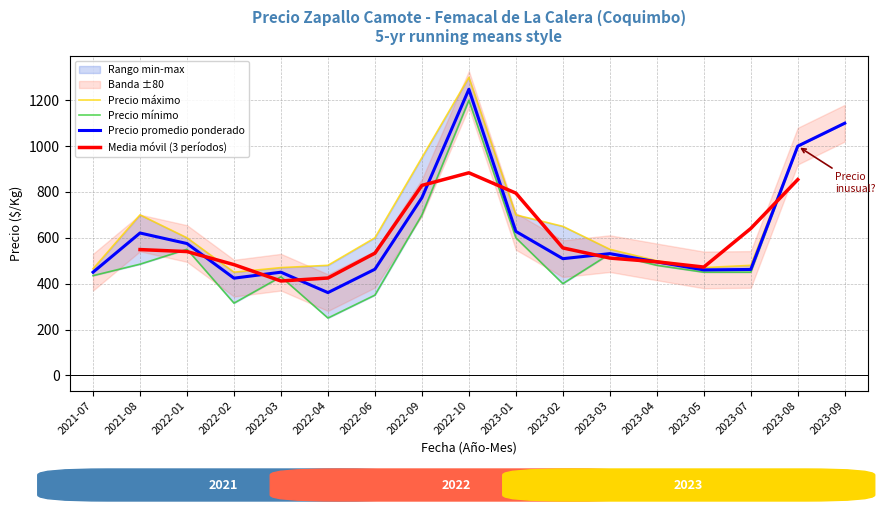

Which category has the lowest value in the Precio minimo series?

2022-04